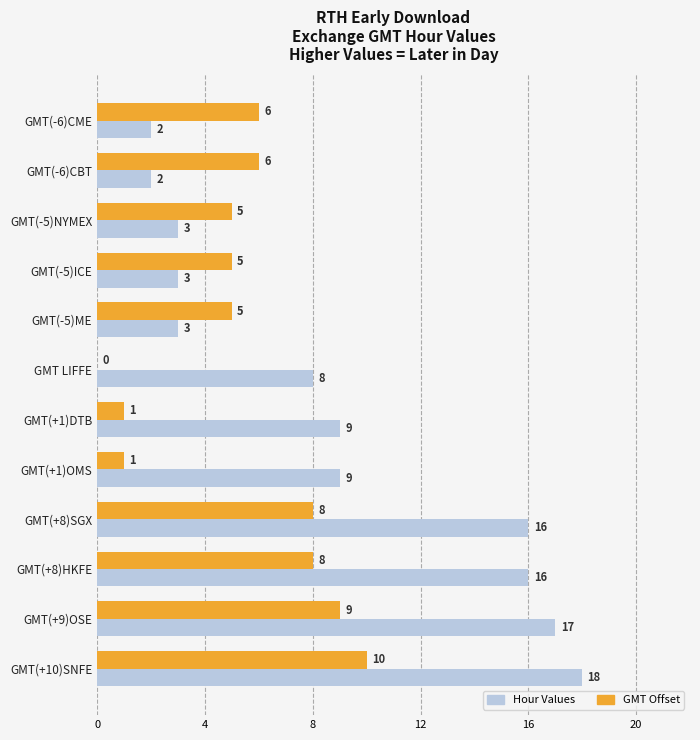

What is the maximum value for Hour Values?

18